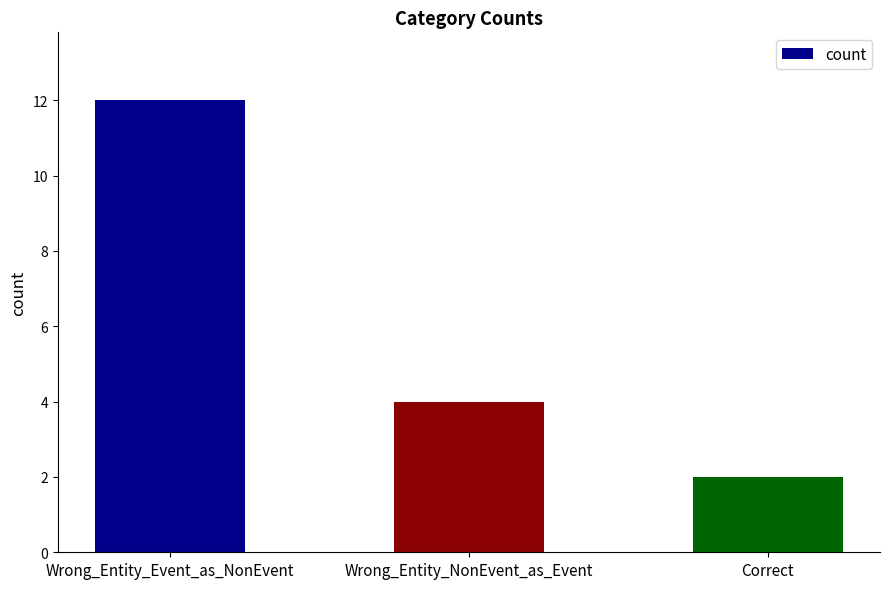

Count the number of categories in the chart.

3